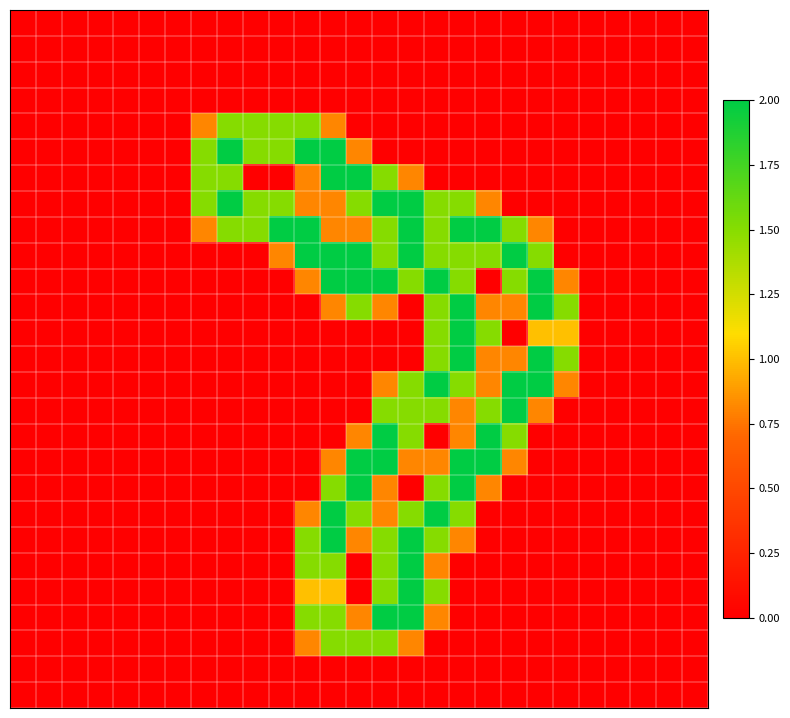

At how many categories does at least one series exceed 1?

15